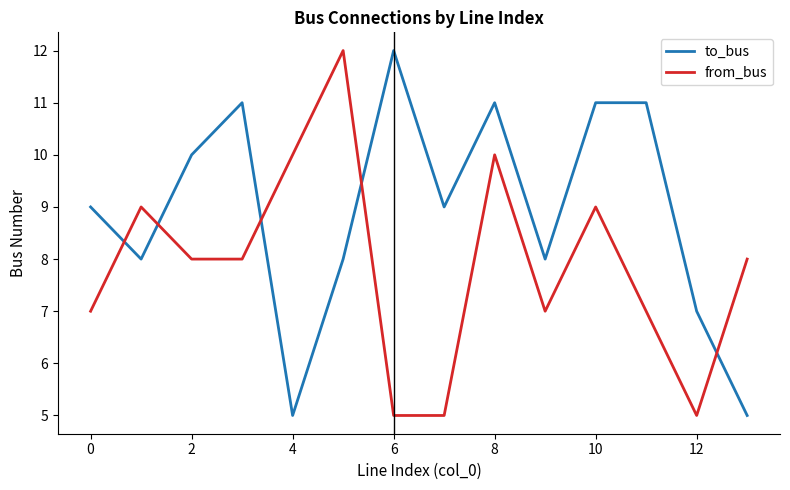

What is the sum of all to_bus values?

125